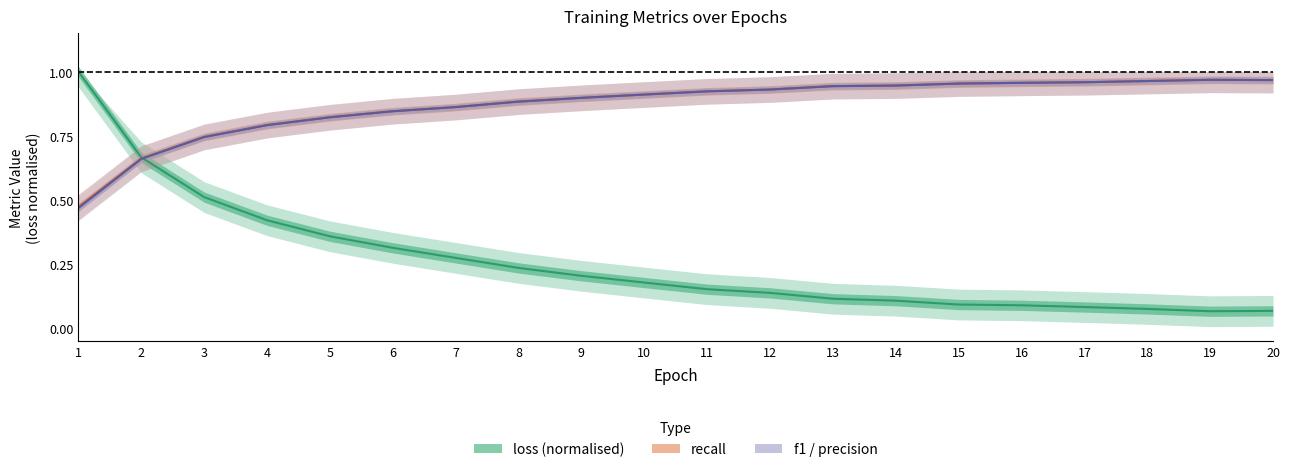

Is the value of recall at 5 greater than the value of loss (normalised) at 3?

Yes